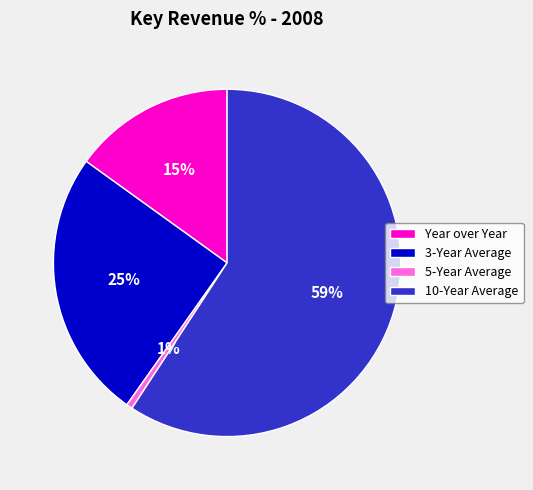

Does any single category account for the majority?

Yes